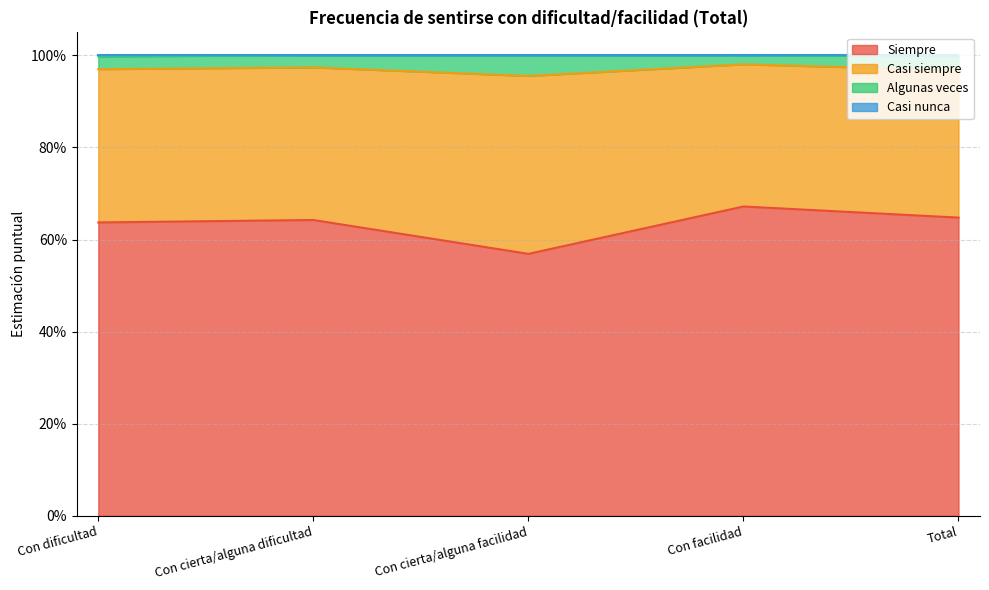

Does the chart display data point markers on the line(s)?

No